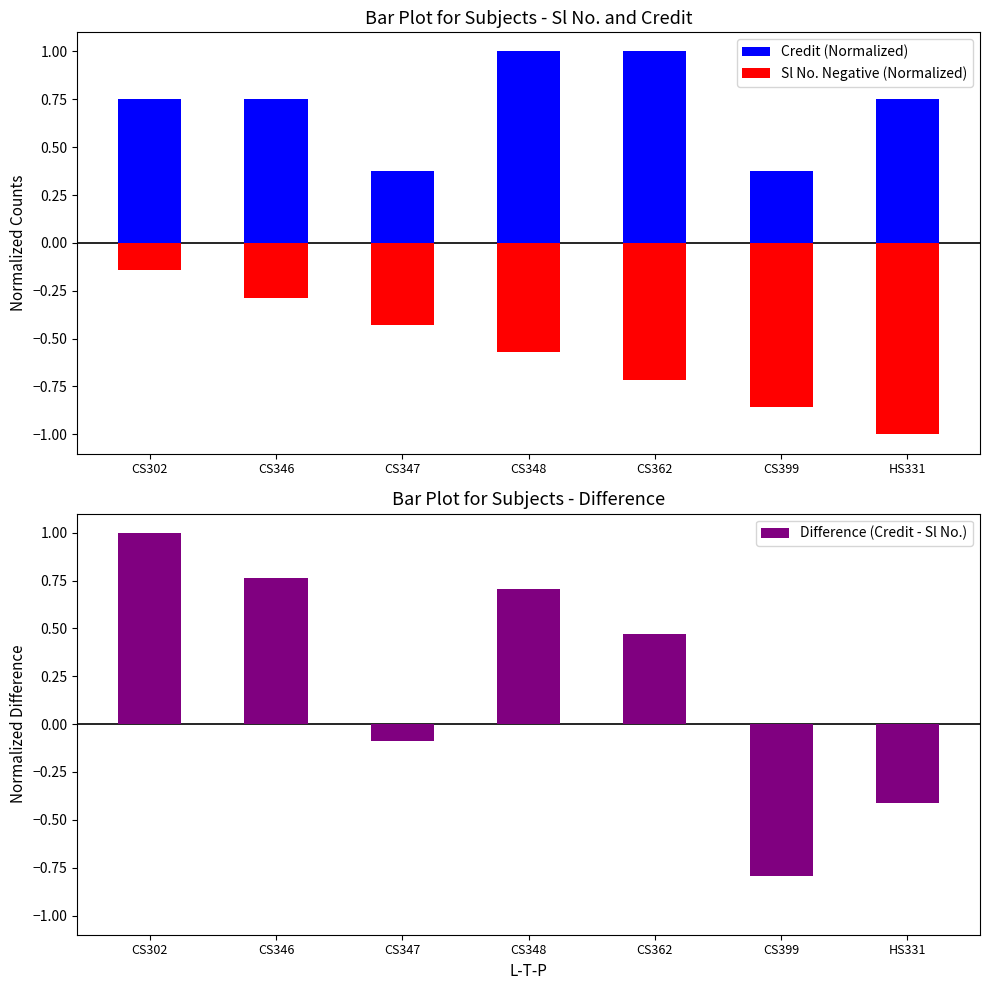

Rank the series by their average value, from highest to lowest.

Credit (Normalized), Difference (Credit - Sl No.), Sl No. Negative (Normalized)